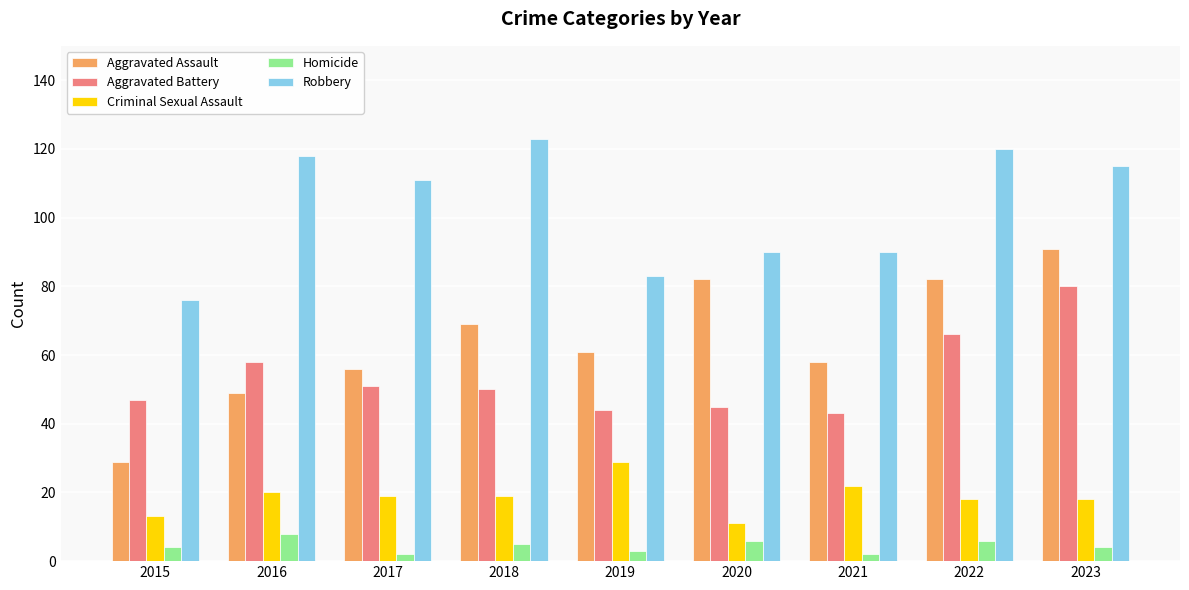

What is the value of the Aggravated Assault bar at the 2nd from the left?

49